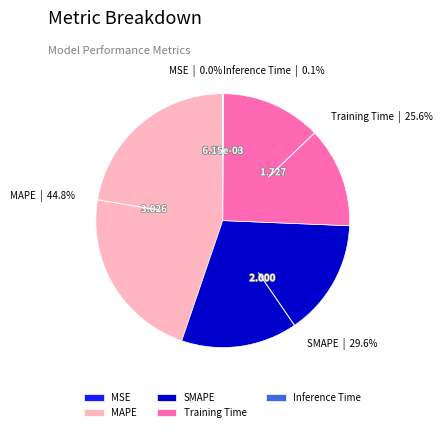

Does MAPE represent more than half of the total?

No